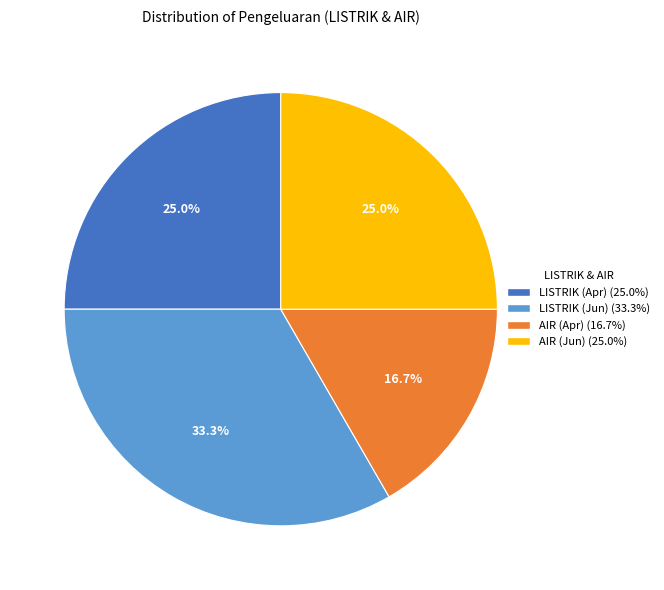

Does any single category account for the majority?

No